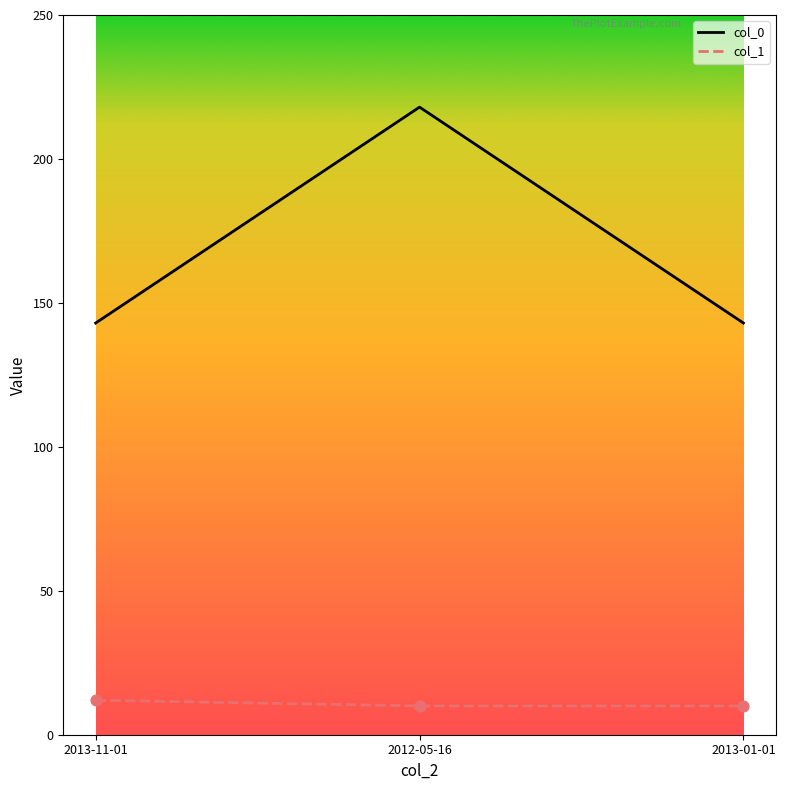

What is the spread (max minus min) of values at 2013-11-01?

131